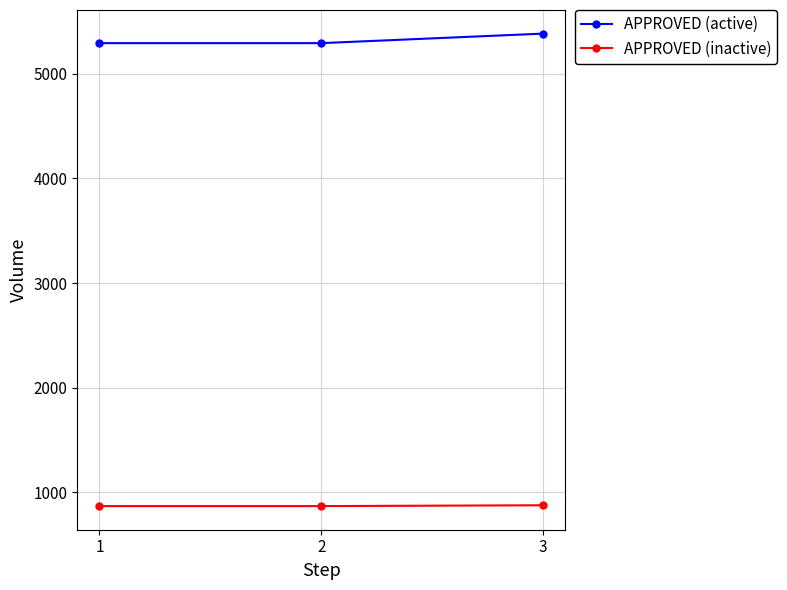

Rank the series by their maximum value, from lowest to highest.

APPROVED (inactive), APPROVED (active)